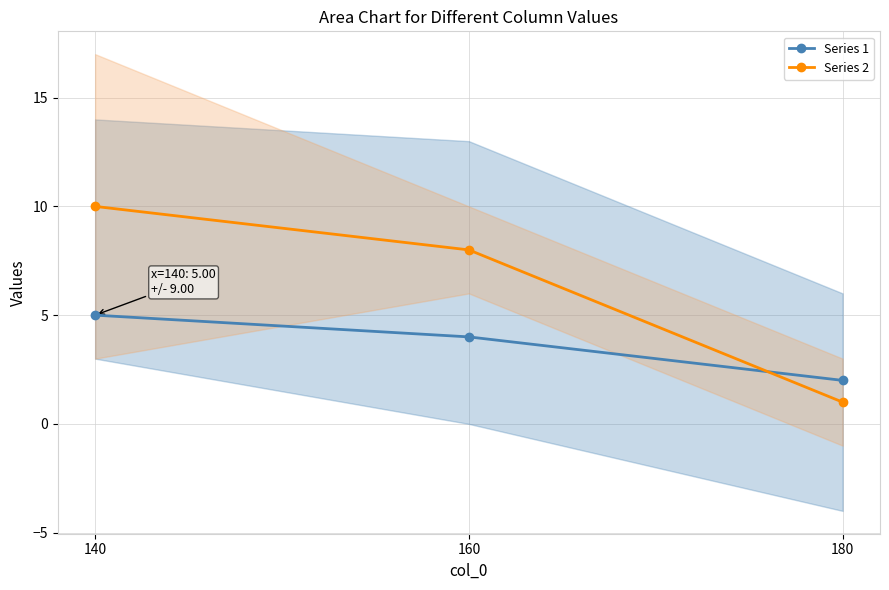

What is the sum of the Series 2 values at 160 and 180?

9